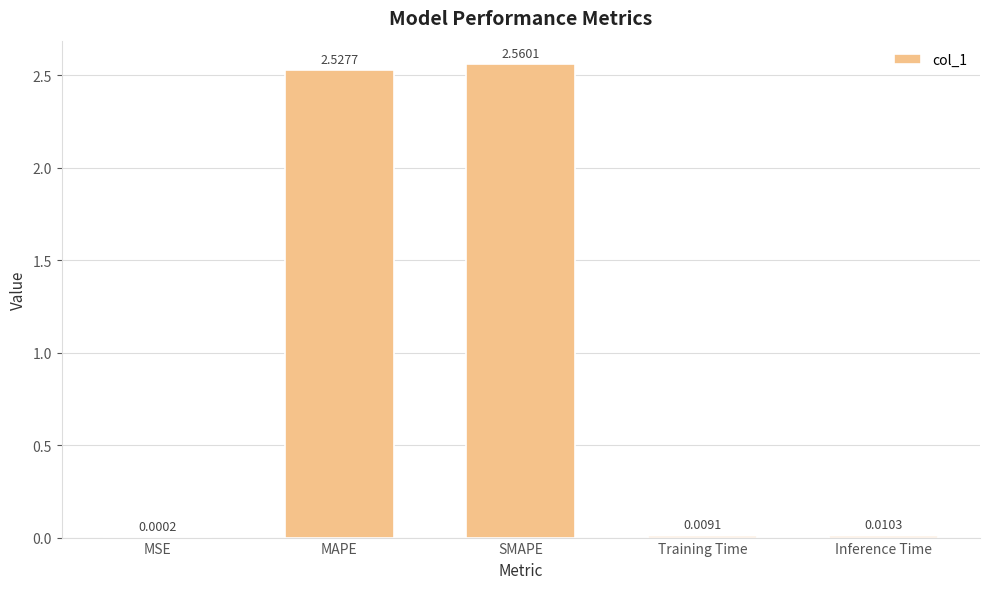

Are the bars grouped side by side (vs. stacked)?

No